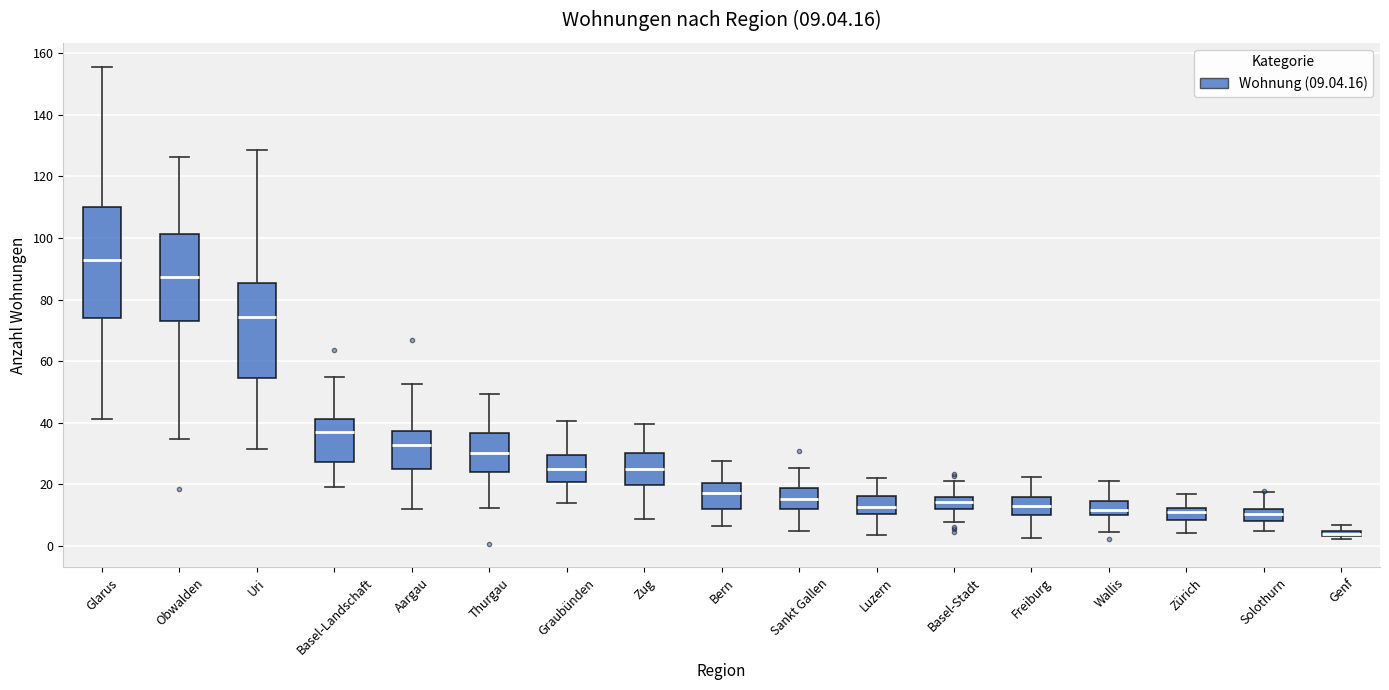

Which box is the tallest, from its lower edge to its upper edge?

Glarus